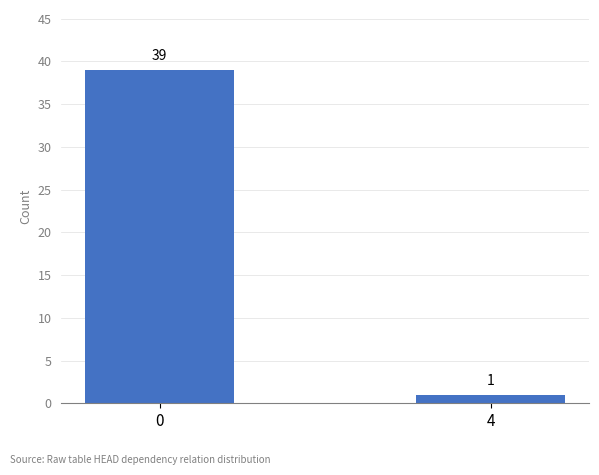

How many values are between 1 and 39?

2